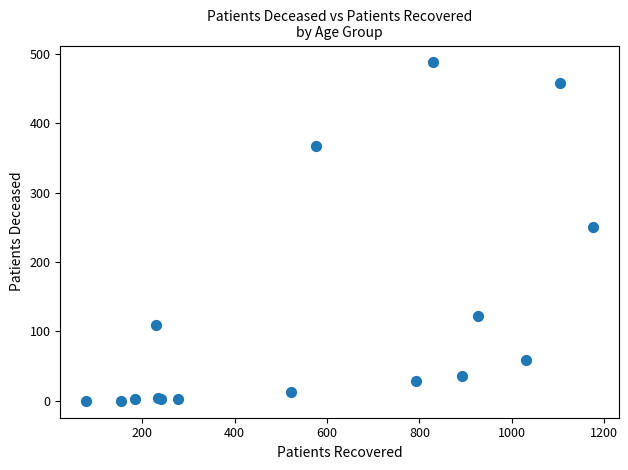

What Y value in the scatter plot is closest to 244?

251